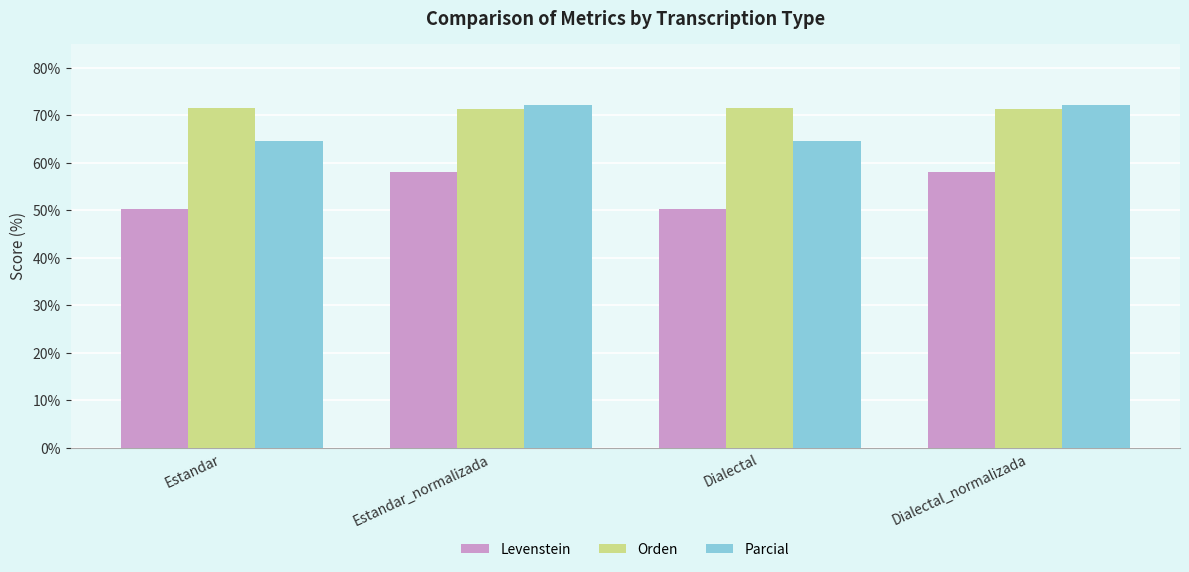

Which series has the widest spread of values?

Levenstein